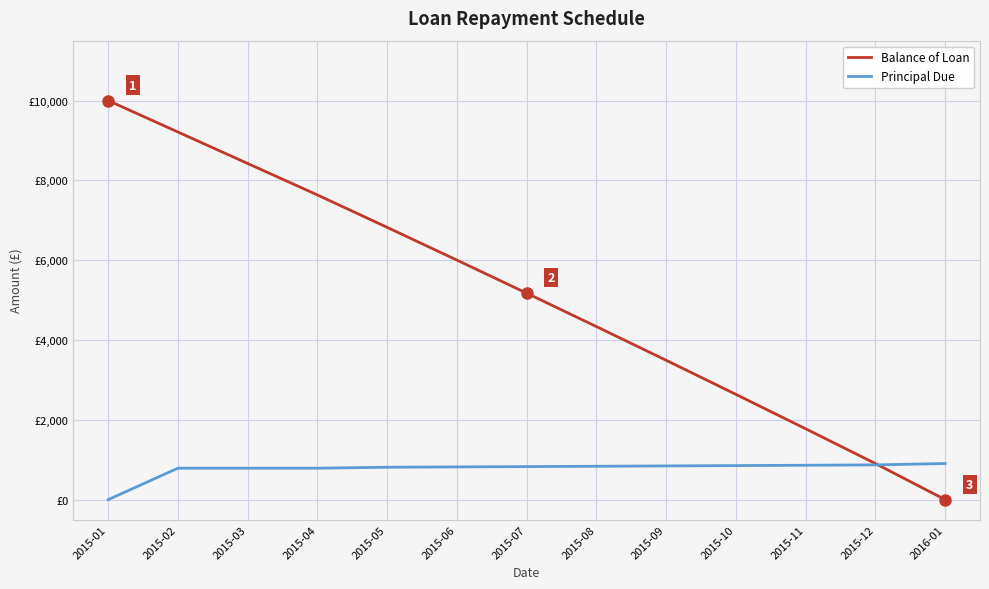

Between which two adjacent categories do Balance of Loan and Principal Due first intersect?

2015-12 and 2016-01